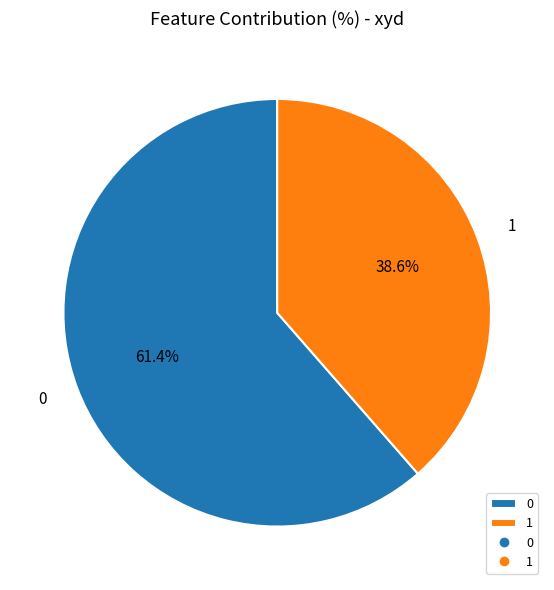

Is it true that 1 is 48% of the pie?

False